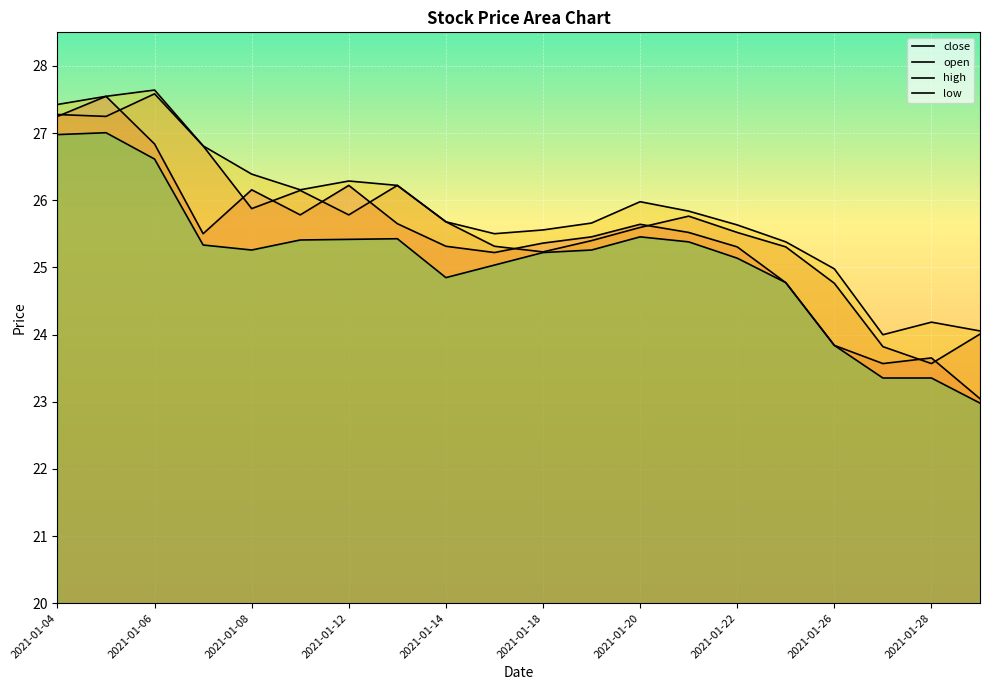

How many distinct data groups are displayed?

4